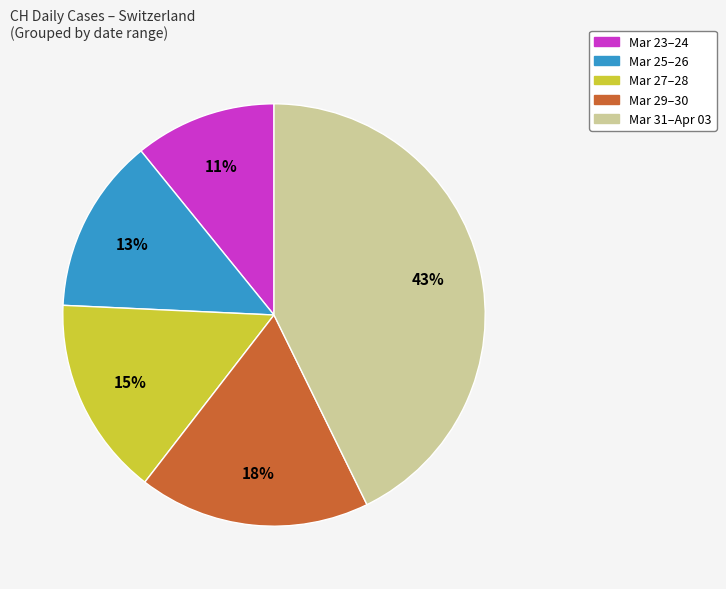

How many segments does this pie chart have?

5